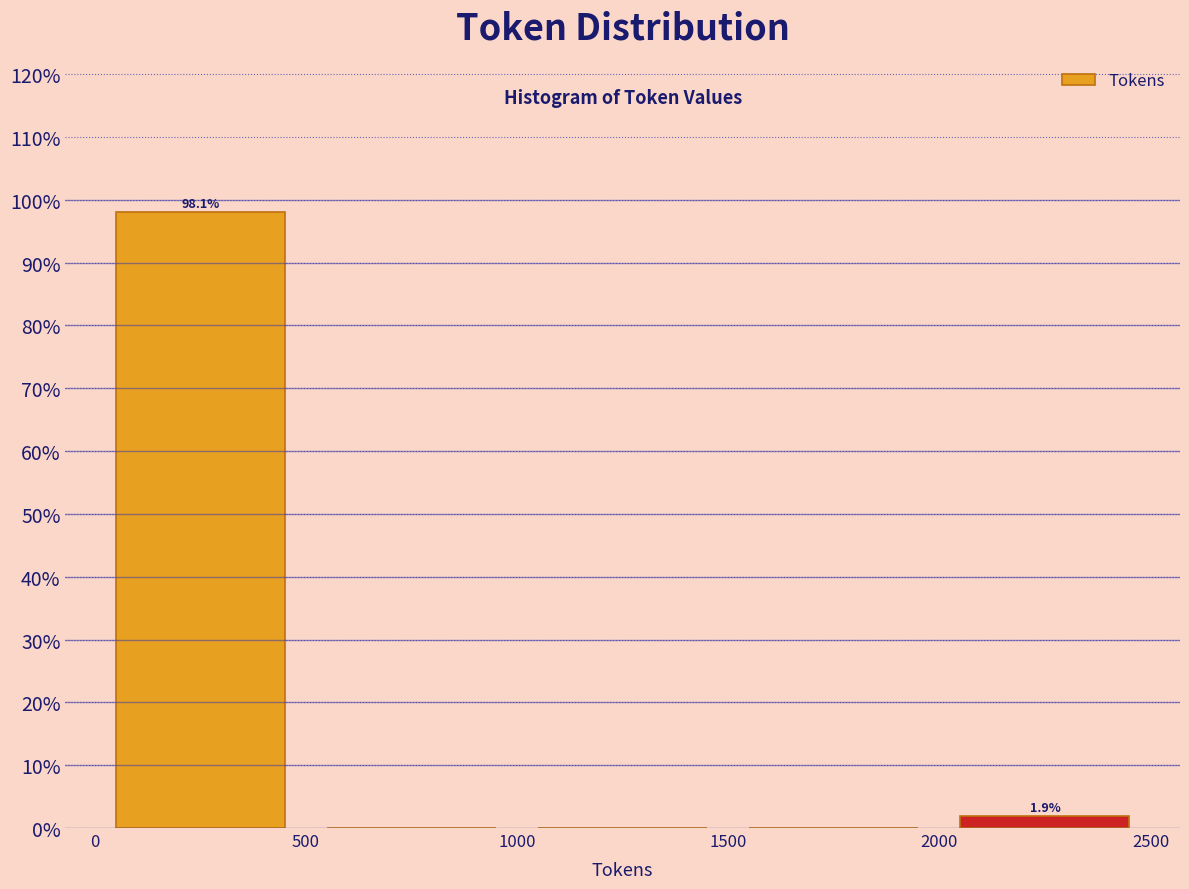

Which range on the x-axis has the tallest bar?

0 to 500